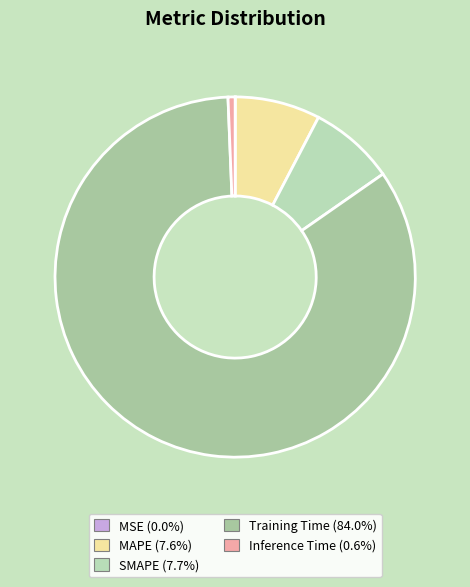

How many slices are in this pie chart?

5